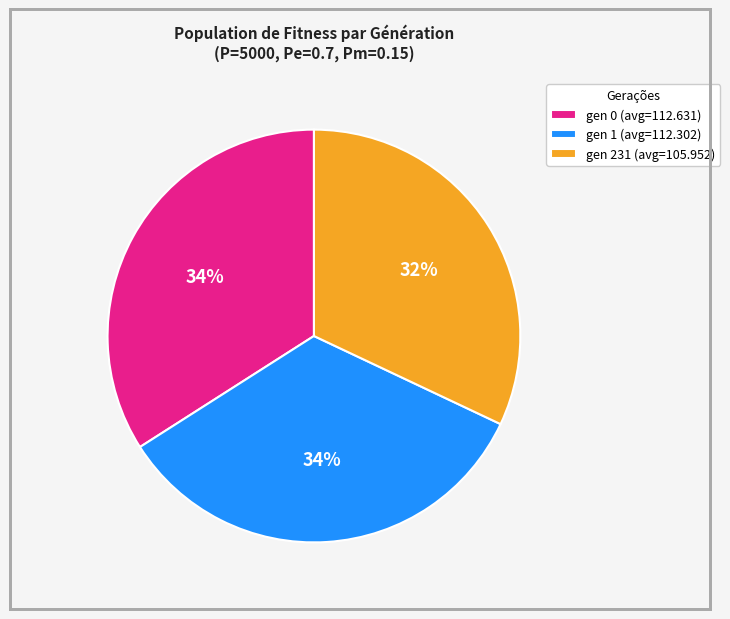

To the nearest percent, what portion does gen 231 (avg=105.952) represent?

32%